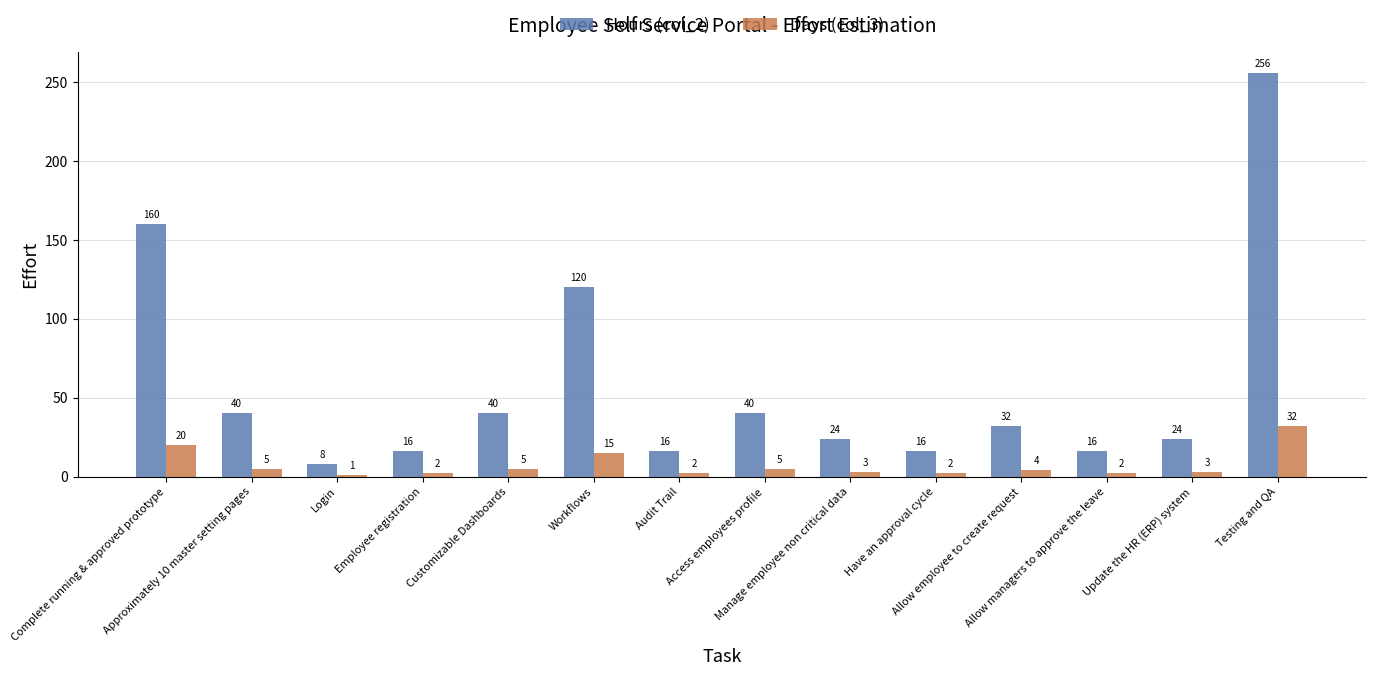

Is the value of Hours (col_2) at Testing and QA greater than the value of Days (col_3) at Update the HR (ERP) system?

Yes